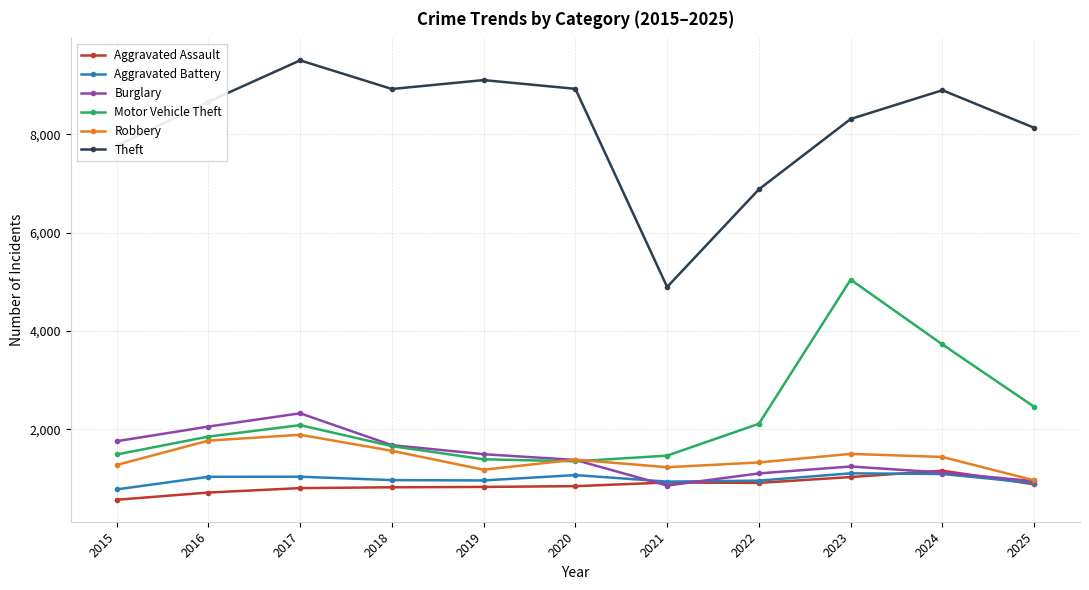

What is the lowest value of the Motor Vehicle Theft series?

1346